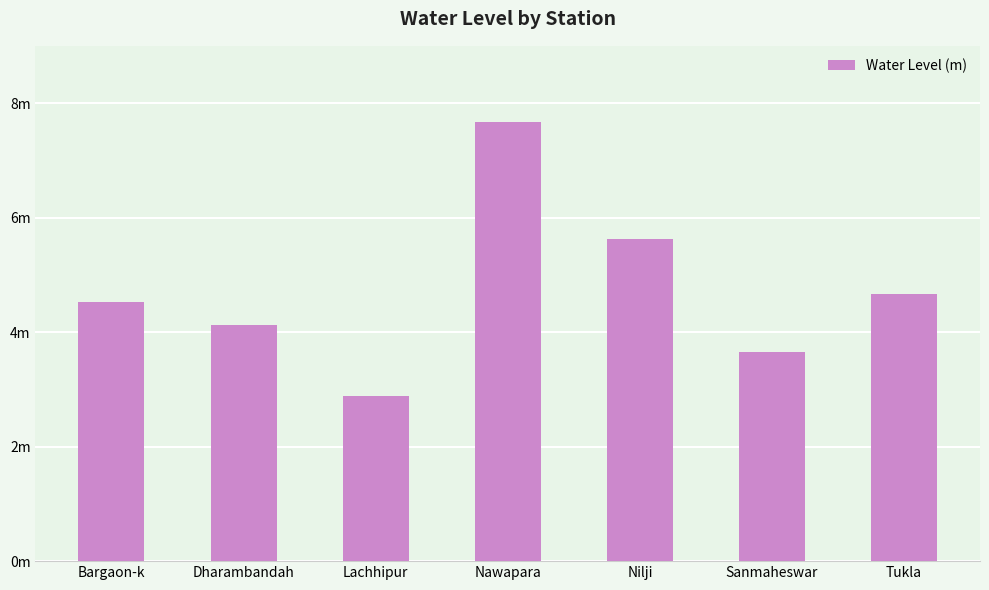

What is the change in value from Bargaon-k to Nilji?

+1.1